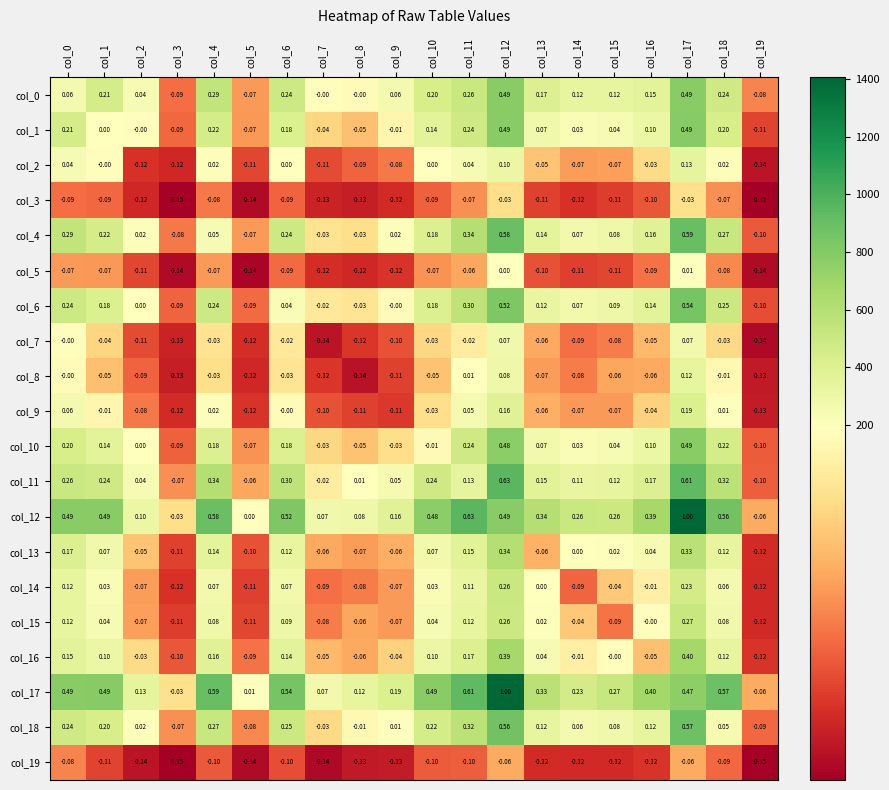

Is the value of col_6 at col_17 greater than the value of col_7 at col_9?

Yes